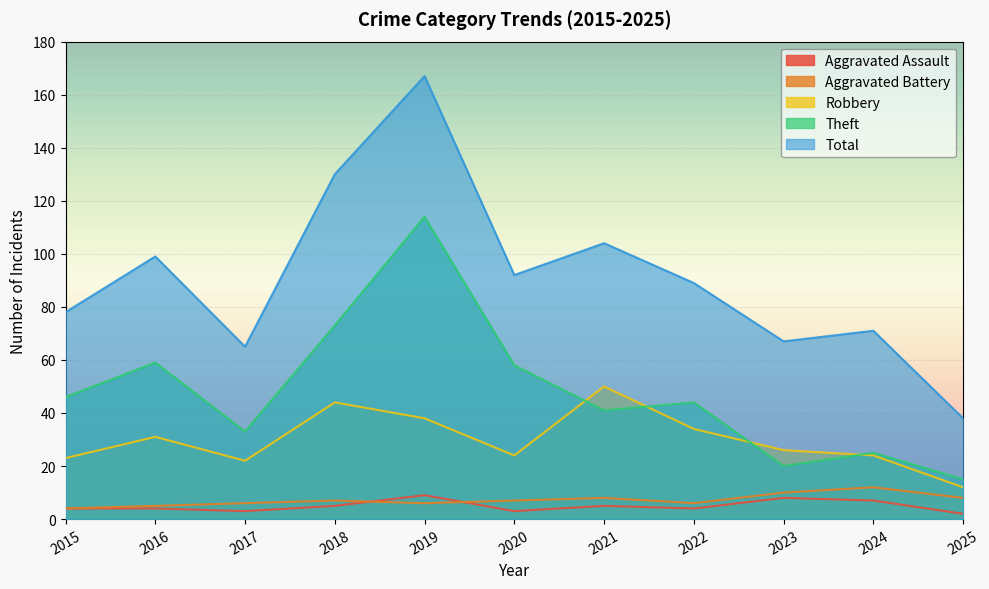

Reading left to right, list all the values displayed in this chart.

Aggravated Assault: 4	4	3	5	9	3	5	4	8	7	2
Aggravated Battery: 4	5	6	7	6	7	8	6	10	12	8
Robbery: 23	31	22	44	38	24	50	34	26	24	12
Theft: 46	59	33	73	114	58	41	44	20	25	15
Total: 78	99	65	130	167	92	104	89	67	71	38